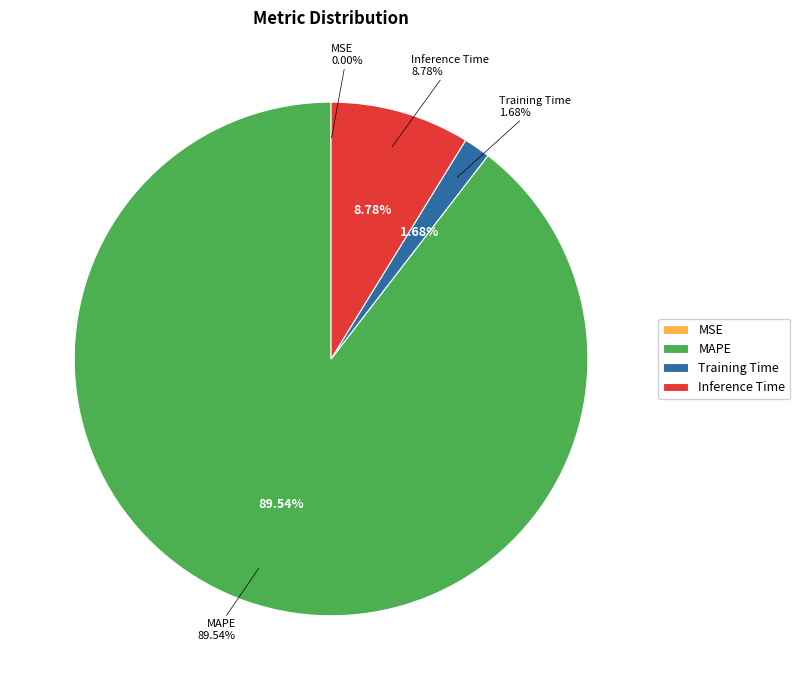

Combined, what portion of the pie is MAPE and SMAPE?

89.5%